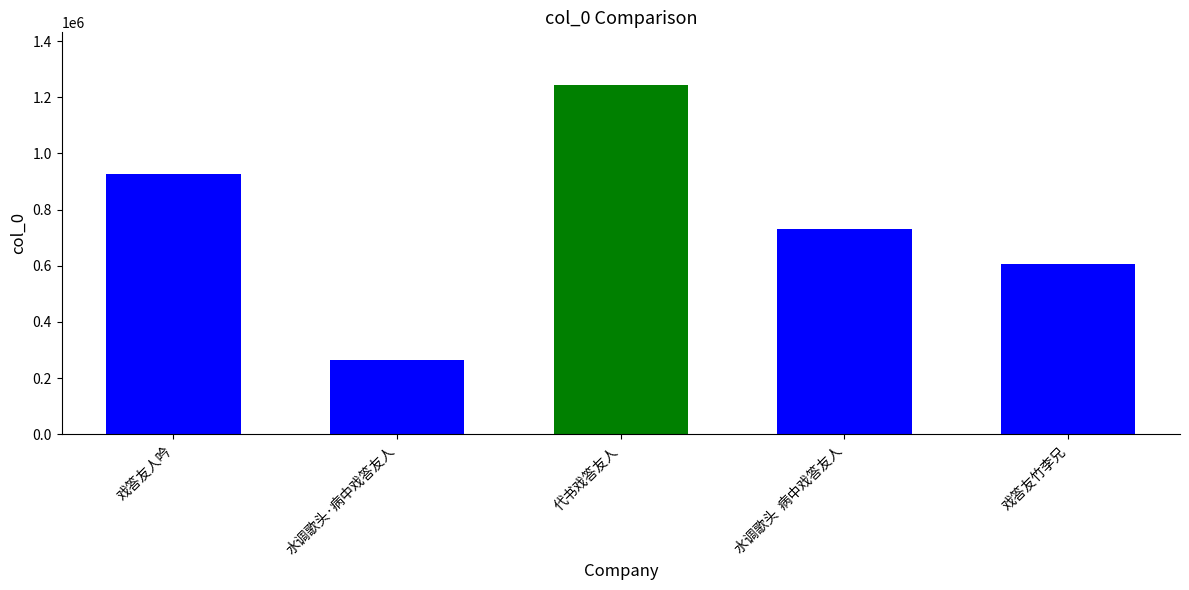

What is the change in value from 代书戏答友人 to 戏答友竹李兄?

-636667